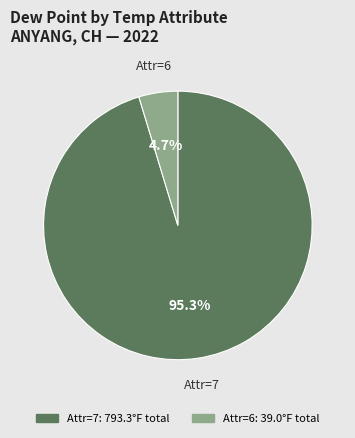

Is there any slice that represents more than half of the pie?

Yes